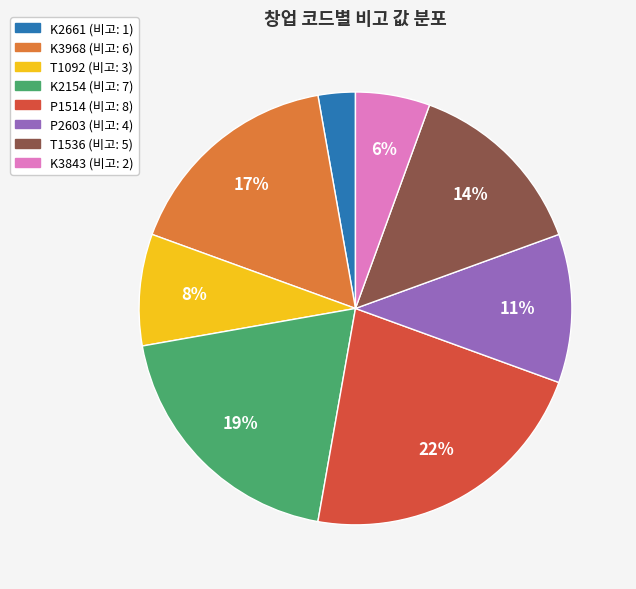

Which category has the biggest portion of the pie?

P1514